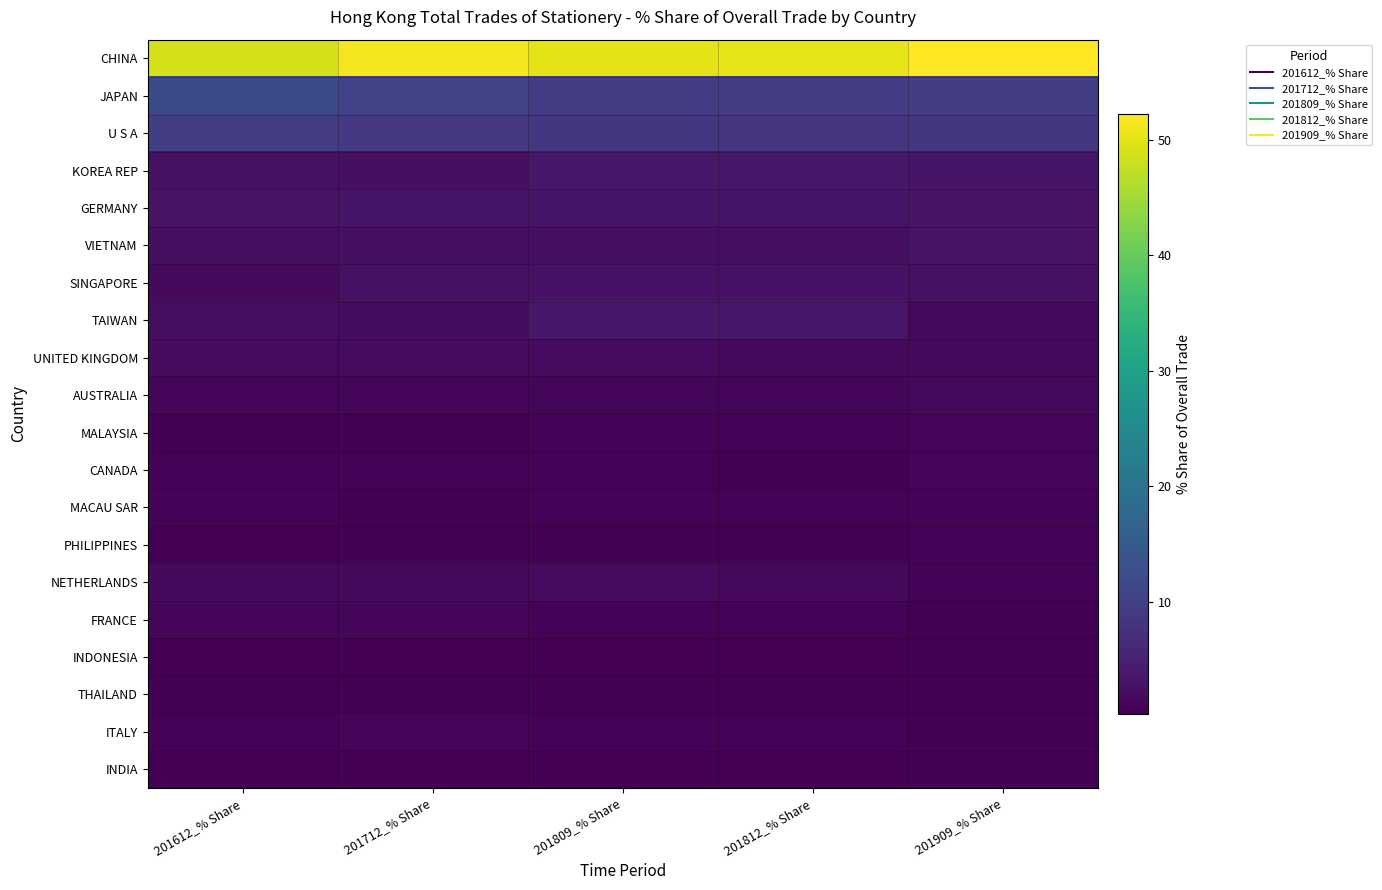

Reading left to right, list all the values displayed in this chart.

CHINA: 201612_% Share=48.8	201712_% Share=51.4	201809_% Share=50.2	201812_% Share=50.4	201909_% Share=52.2
JAPAN: 201612_% Share=12.0	201712_% Share=10.7	201809_% Share=9.4	201812_% Share=9.8	201909_% Share=9.8
U S A: 201612_% Share=9.7	201712_% Share=9.0	201809_% Share=8.7	201812_% Share=8.2	201909_% Share=8.6
KOREA REP: 201612_% Share=2.6	201712_% Share=2.5	201809_% Share=3.6	201812_% Share=3.7	201909_% Share=3.3
GERMANY: 201612_% Share=3.0	201712_% Share=3.2	201809_% Share=3.4	201812_% Share=3.3	201909_% Share=3.1
VIETNAM: 201612_% Share=2.5	201712_% Share=2.4	201809_% Share=2.5	201812_% Share=2.5	201909_% Share=3.0
SINGAPORE: 201612_% Share=1.6	201712_% Share=2.6	201809_% Share=2.8	201812_% Share=2.8	201909_% Share=2.6
TAIWAN: 201612_% Share=2.2	201712_% Share=2.0	201809_% Share=3.7	201812_% Share=3.6	201909_% Share=1.7
UNITED KINGDOM: 201612_% Share=1.9	201712_% Share=1.9	201809_% Share=1.8	201812_% Share=1.7	201909_% Share=1.6
AUSTRALIA: 201612_% Share=1.2	201712_% Share=1.2	201809_% Share=1.2	201812_% Share=1.2	201909_% Share=1.5
MALAYSIA: 201612_% Share=0.7	201712_% Share=0.7	201809_% Share=0.8	201812_% Share=0.9	201909_% Share=1.0
CANADA: 201612_% Share=0.9	201712_% Share=0.7	201809_% Share=0.8	201812_% Share=0.7	201909_% Share=1.0
MACAU SAR: 201612_% Share=0.8	201712_% Share=0.7	201809_% Share=0.8	201812_% Share=0.8	201909_% Share=0.9
PHILIPPINES: 201612_% Share=0.5	201712_% Share=0.7	201809_% Share=0.7	201812_% Share=0.7	201909_% Share=0.9
NETHERLANDS: 201612_% Share=1.7	201712_% Share=1.7	201809_% Share=1.8	201812_% Share=1.7	201909_% Share=0.8
FRANCE: 201612_% Share=1.3	201712_% Share=1.0	201809_% Share=0.8	201812_% Share=0.8	201909_% Share=0.7
INDONESIA: 201612_% Share=0.5	201712_% Share=0.5	201809_% Share=0.5	201812_% Share=0.5	201909_% Share=0.7
THAILAND: 201612_% Share=0.7	201712_% Share=0.6	201809_% Share=0.7	201812_% Share=0.7	201909_% Share=0.7
ITALY: 201612_% Share=0.9	201712_% Share=0.9	201809_% Share=0.8	201812_% Share=0.8	201909_% Share=0.6
INDIA: 201612_% Share=0.5	201712_% Share=0.3	201809_% Share=0.3	201812_% Share=0.4	201909_% Share=0.5